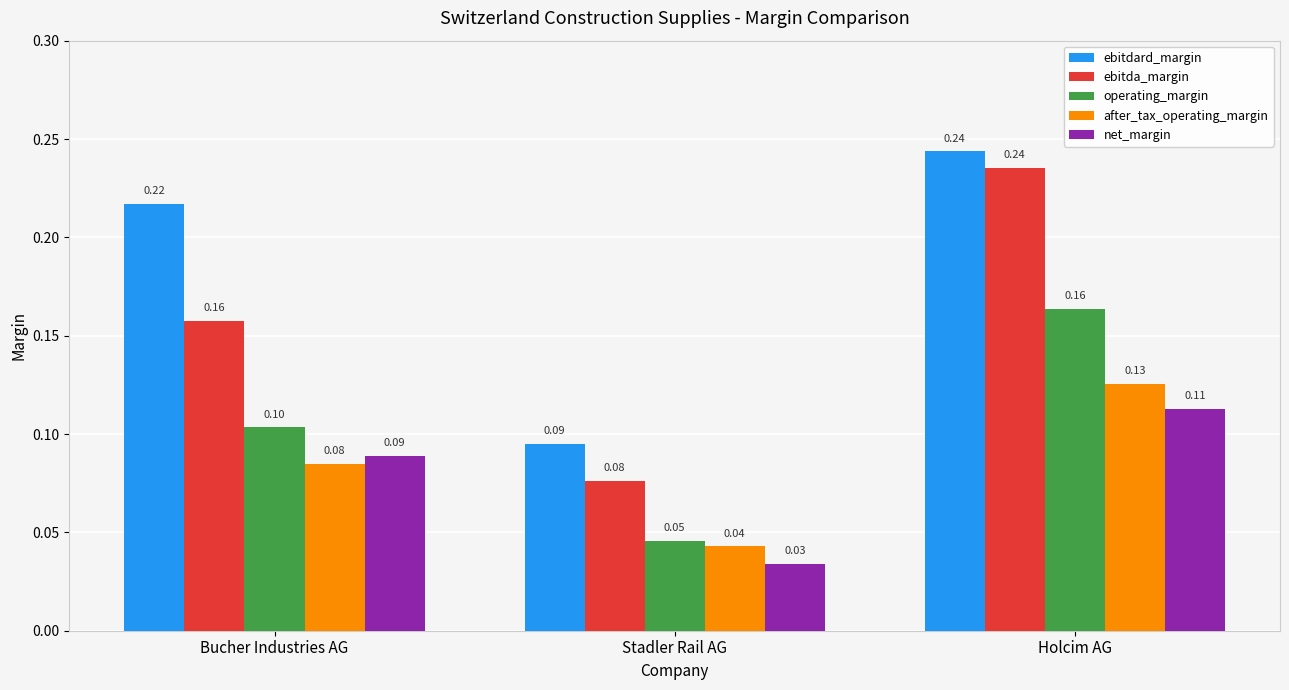

What is the difference between the maximum and minimum values in the ebitdard_margin series?

0.1